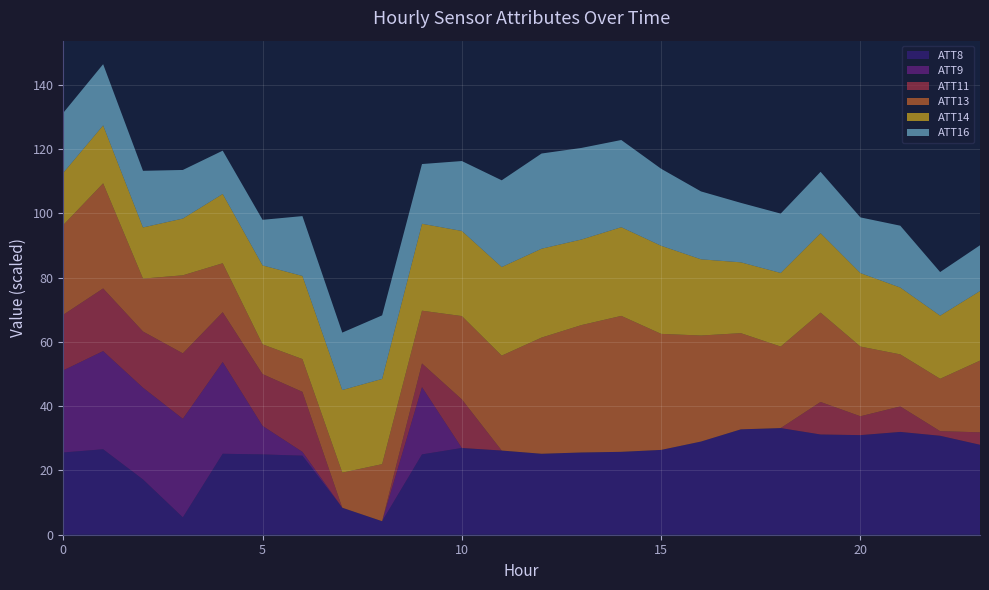

What is the maximum value for ATT8?

33.2